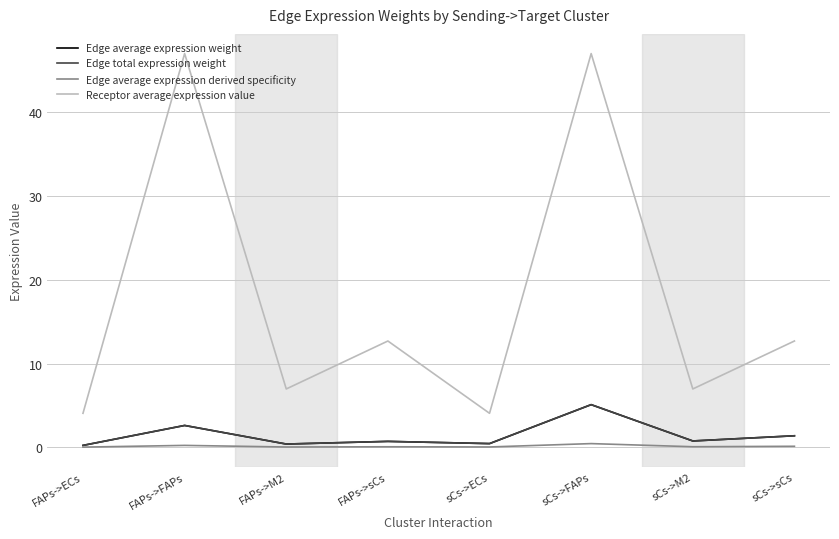

Is this an area chart (filled region under the line)?

No